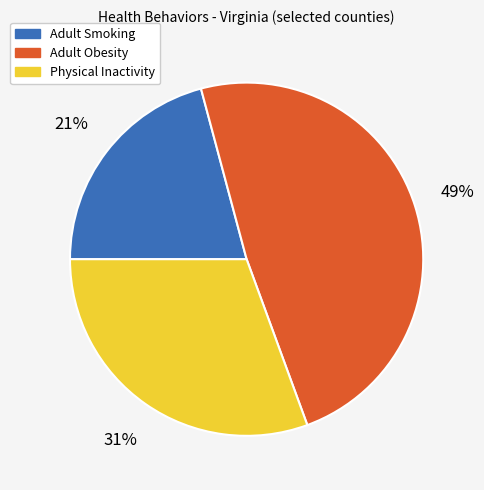

The Adult Smoking slice represents 14% of the pie. True or false?

False